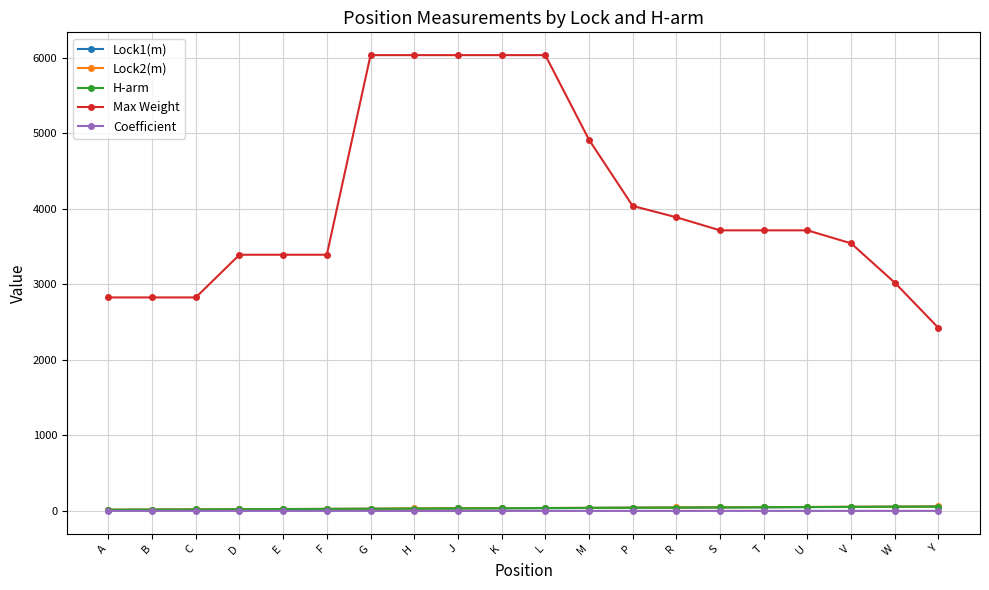

What is the label of the 19th point from the left?

W